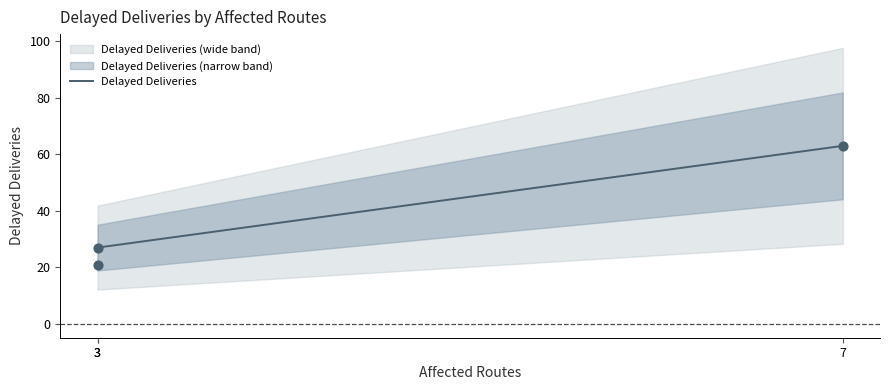

Which has a higher value, 3 or 7?

7